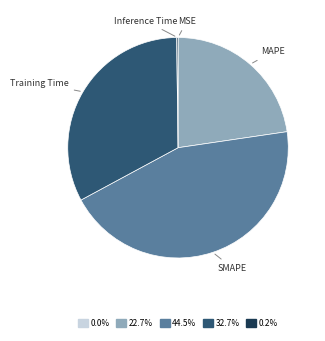

Approximately how many times larger is the value at SMAPE compared to Training Time?

1.4